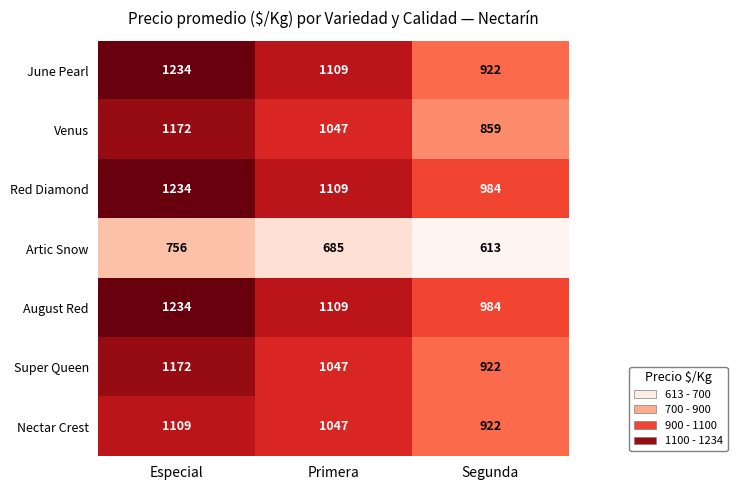

Between Primera and Segunda, which series saw the biggest shift?

Venus